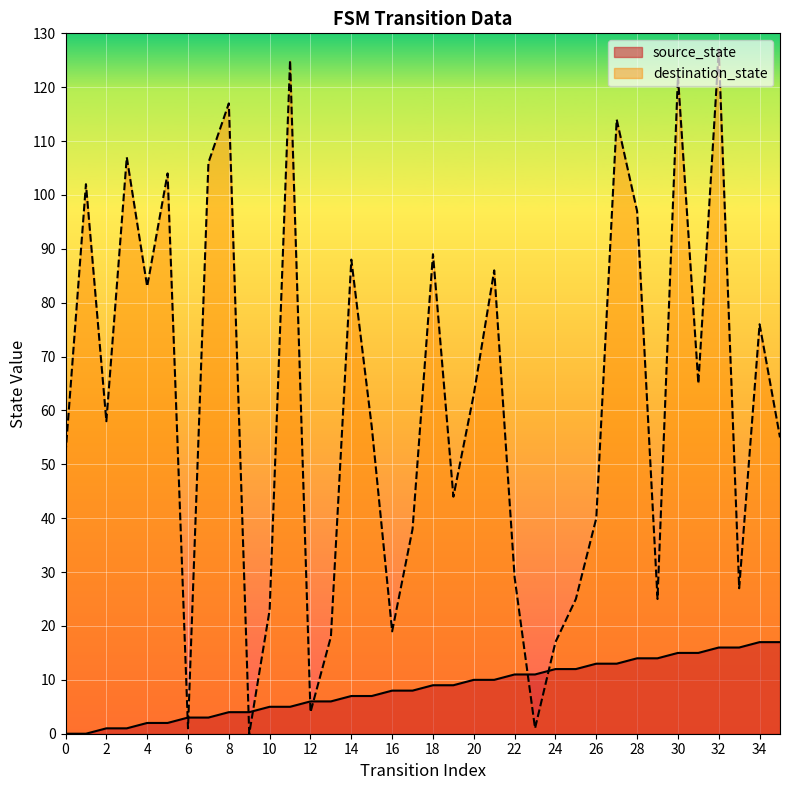

Which series has the largest range (max minus min)?

destination_state